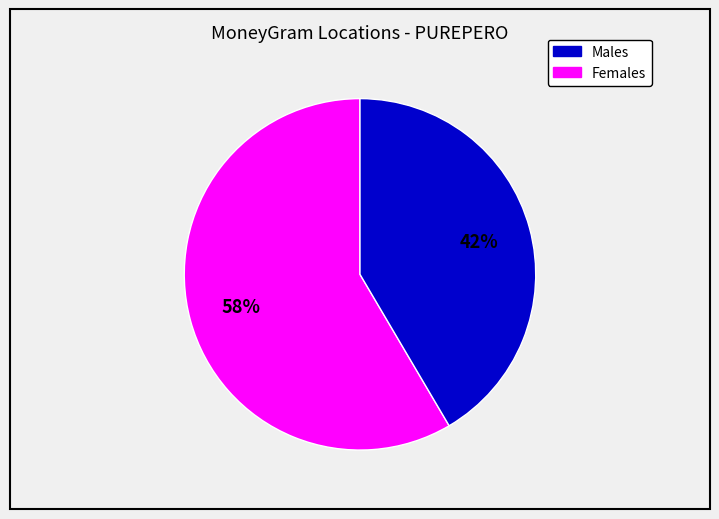

Is there any slice that represents more than half of the pie?

Yes